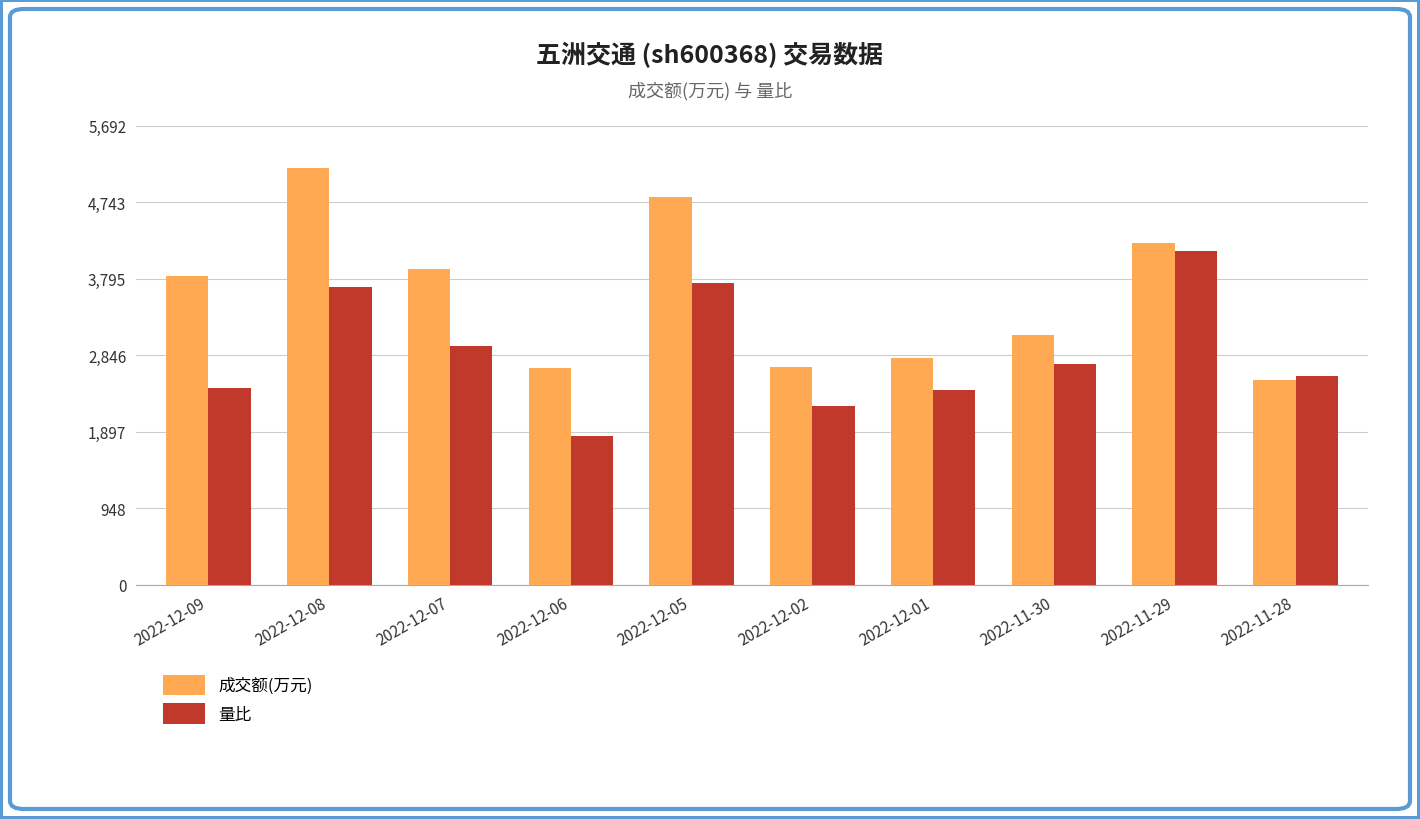

How many categories are shown in the chart?

10